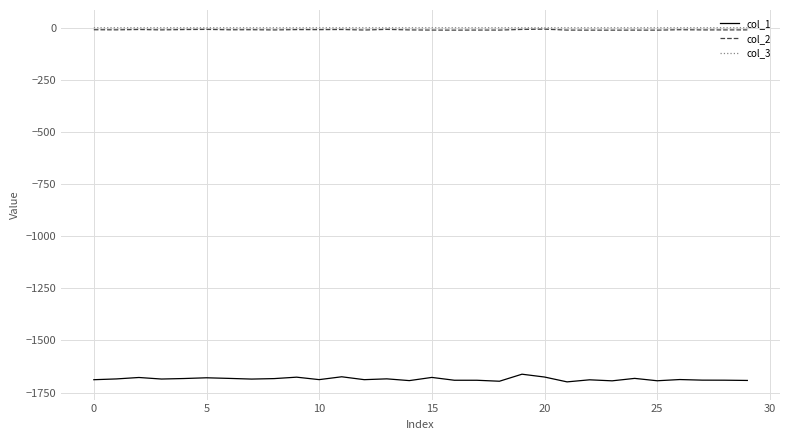

What is the minimum value for col_1?

-1698.5